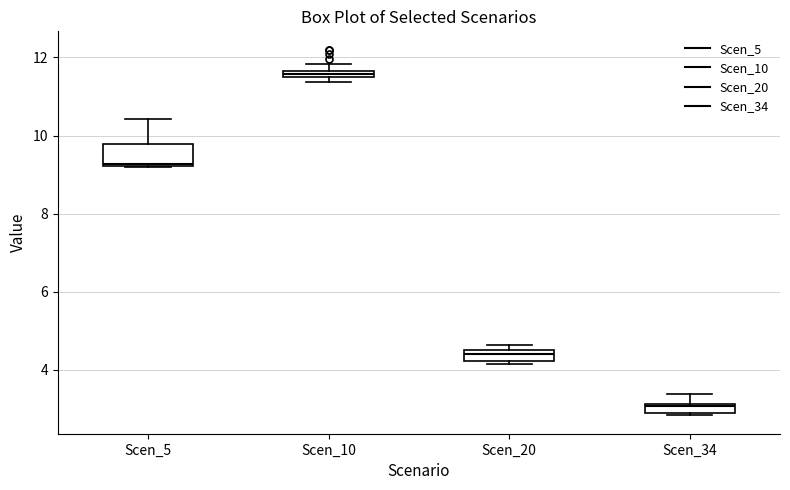

Comparing the boxes themselves (not the whiskers), which one is the tallest?

Scen_5